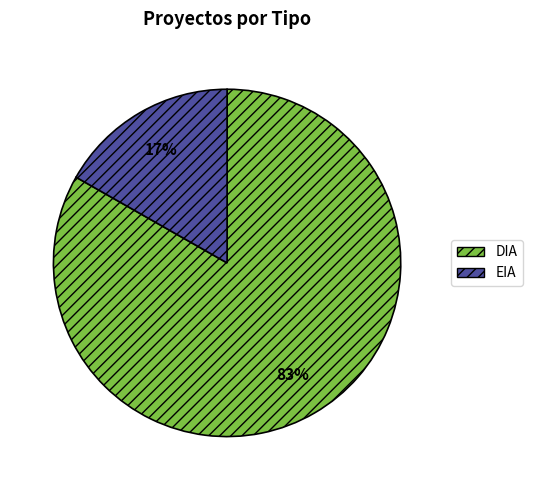

Which category accounts for the majority?

DIA